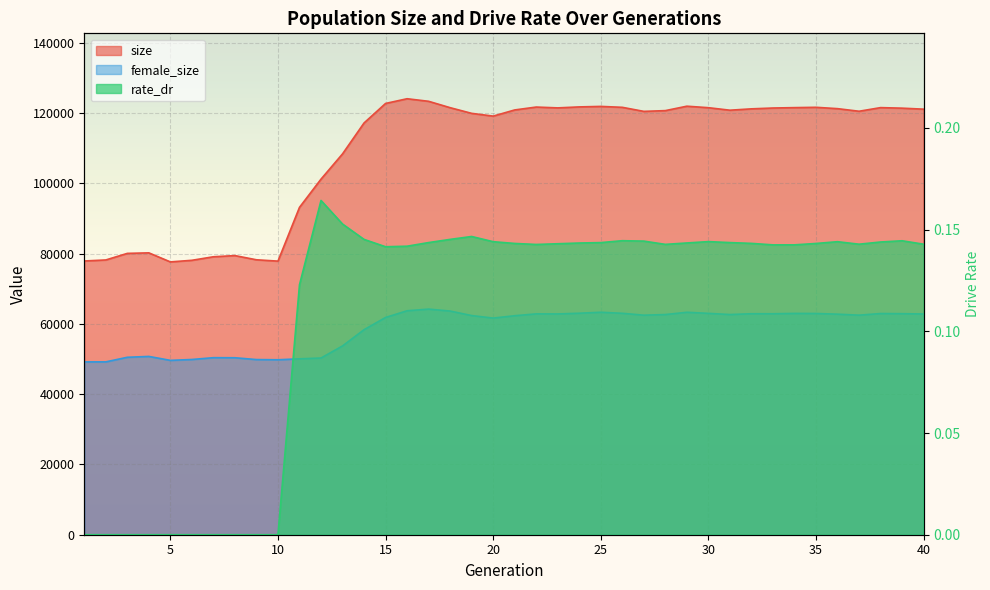

At how many categories does at least one series exceed 26290?

40